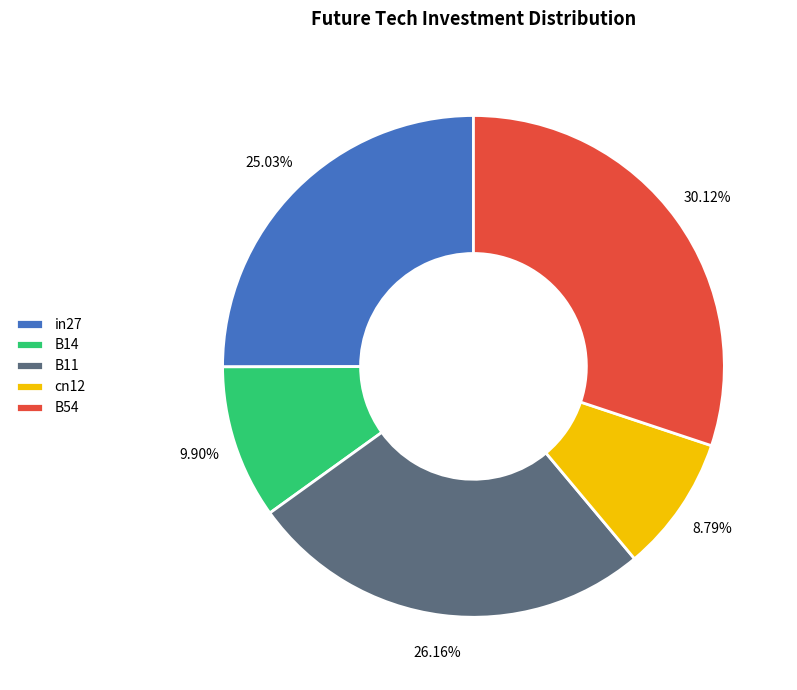

What percentage is NOT represented by cn12?

91.2%